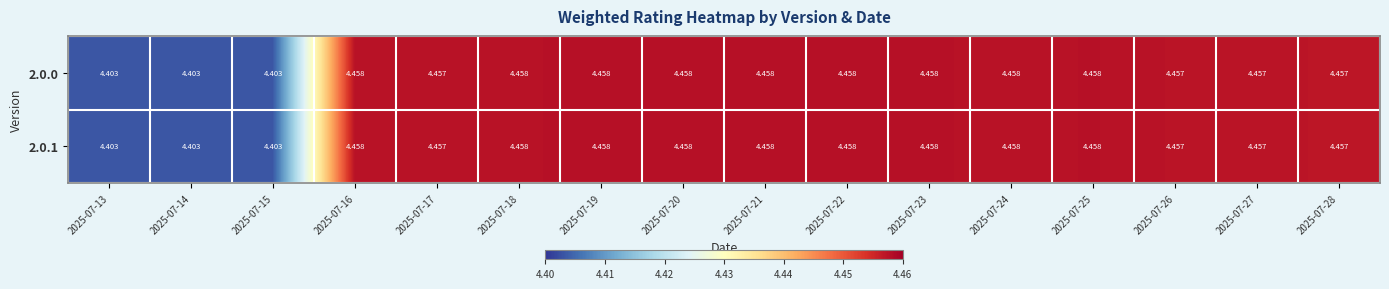

Is the value of 2.0.1 at 2025-07-28 greater than the value of 2.0.0 at 2025-07-16?

No